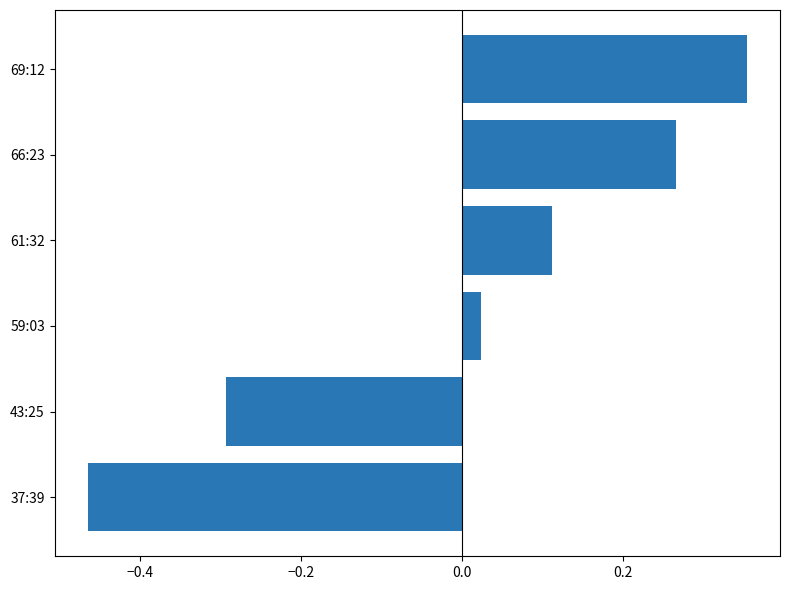

How many data points are above 0?

4